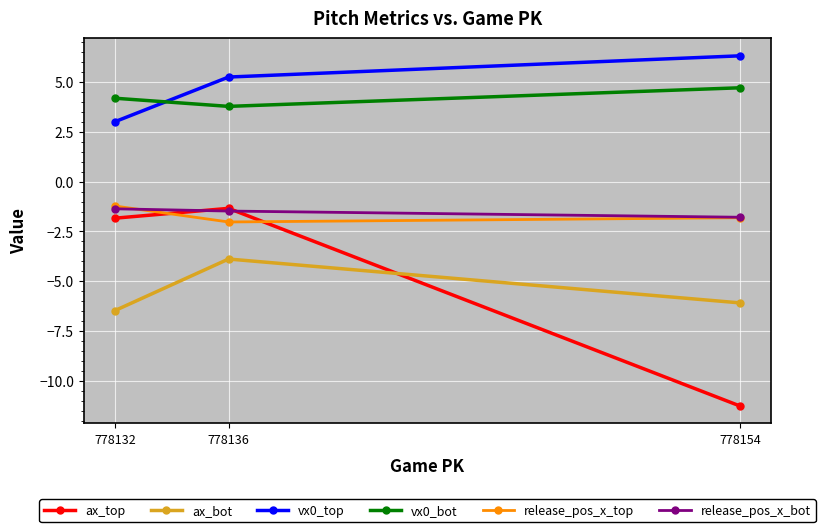

What is the value of the ax_bot point at the 3rd from the left?

-6.1